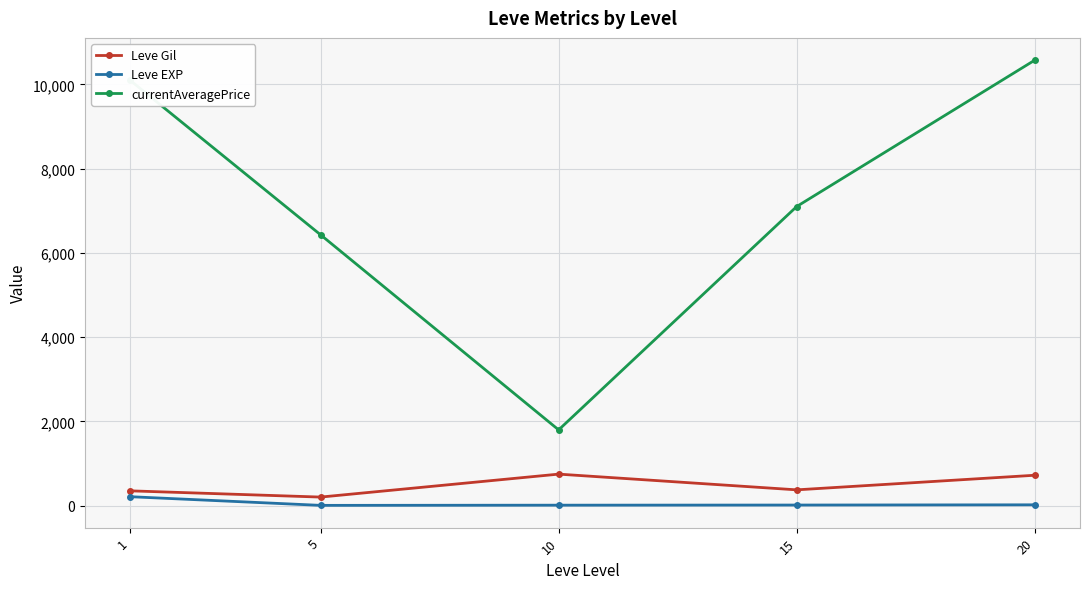

What is the sum of all currentAveragePrice values?

35997.9